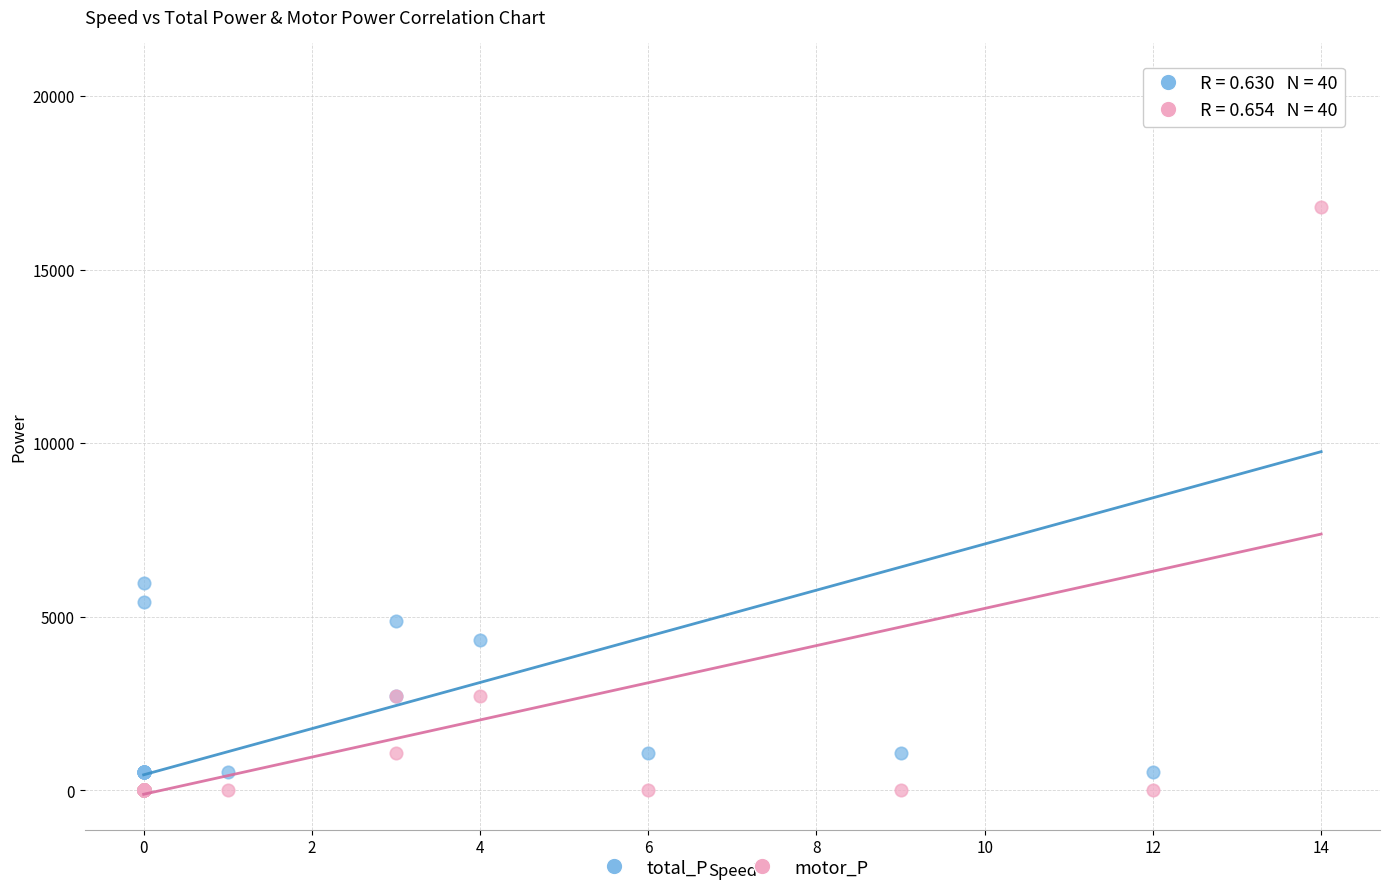

Which series contains the highest Y value?

total_P